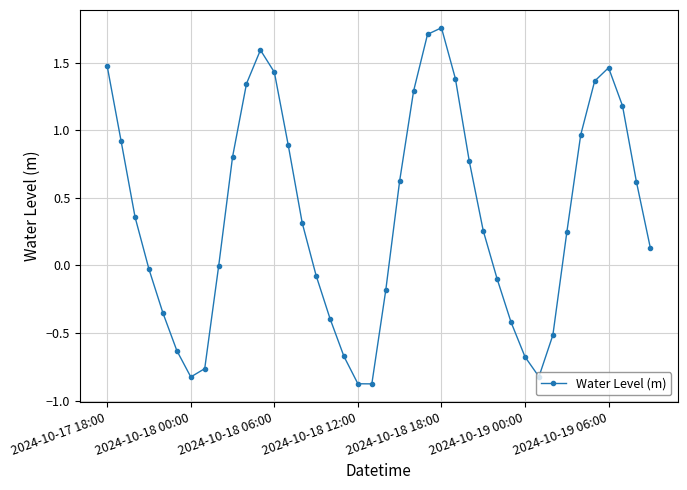

How many distinct data groups are displayed?

1